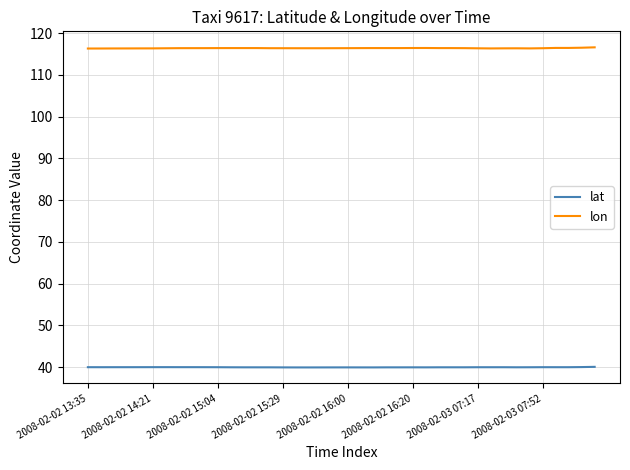

What are all the series names shown in the legend?

lat, lon